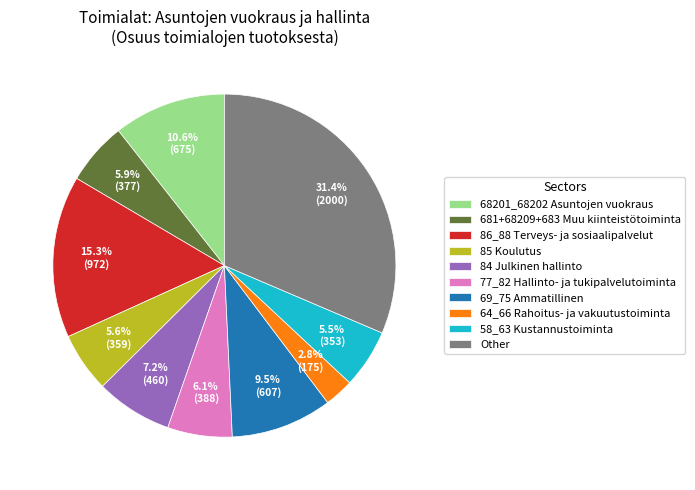

Count the number of slices in the pie.

10